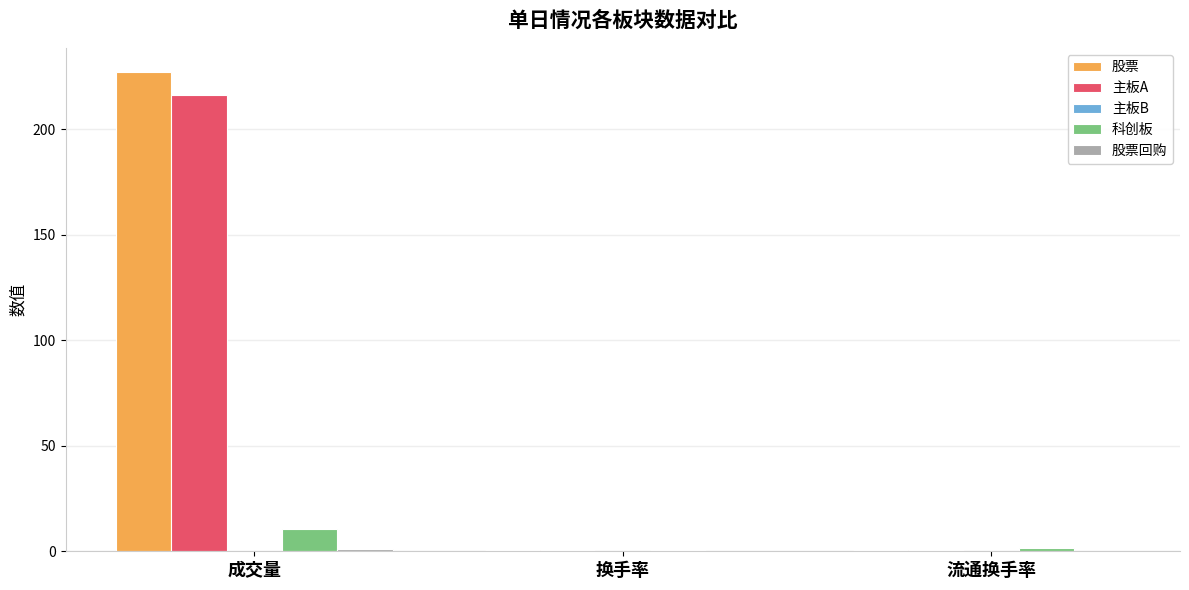

Are the bars grouped side by side (vs. stacked)?

Yes